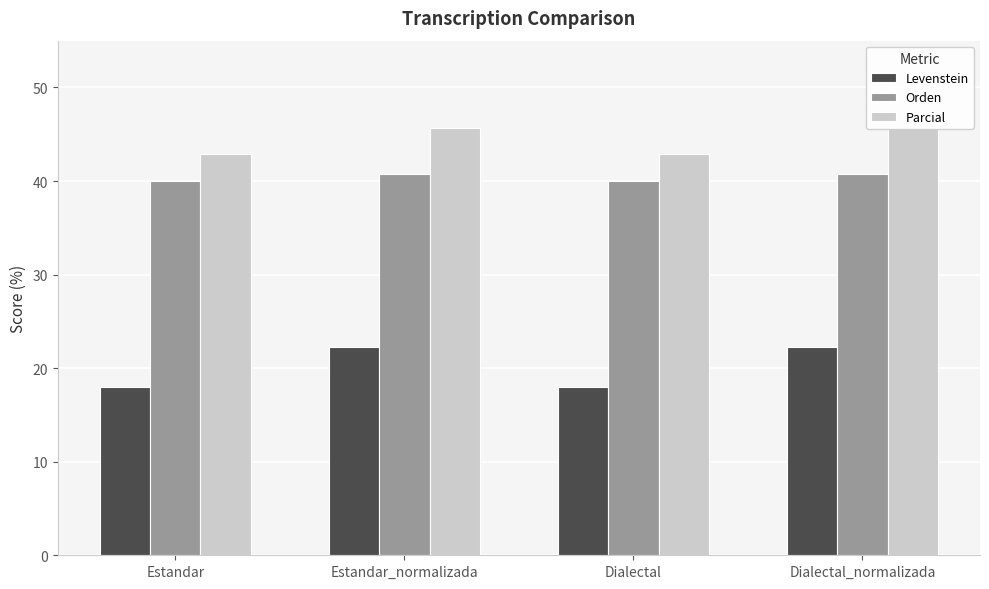

What position from the left is Dialectal?

3